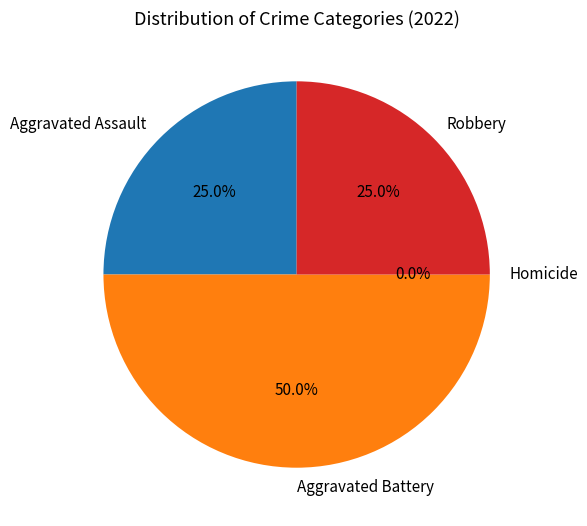

True or false: Aggravated Battery accounts for 50% of the total.

True